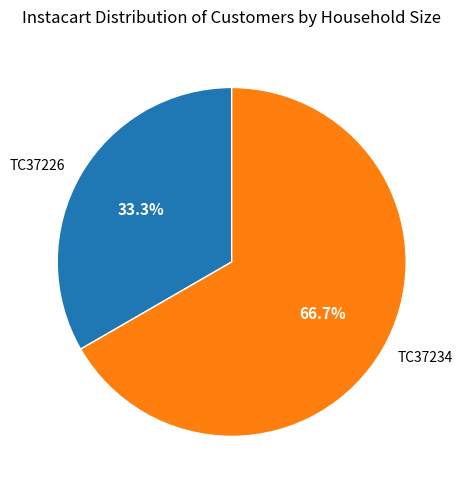

What percentage do TC37234 and TC37226 together represent?

100.0%